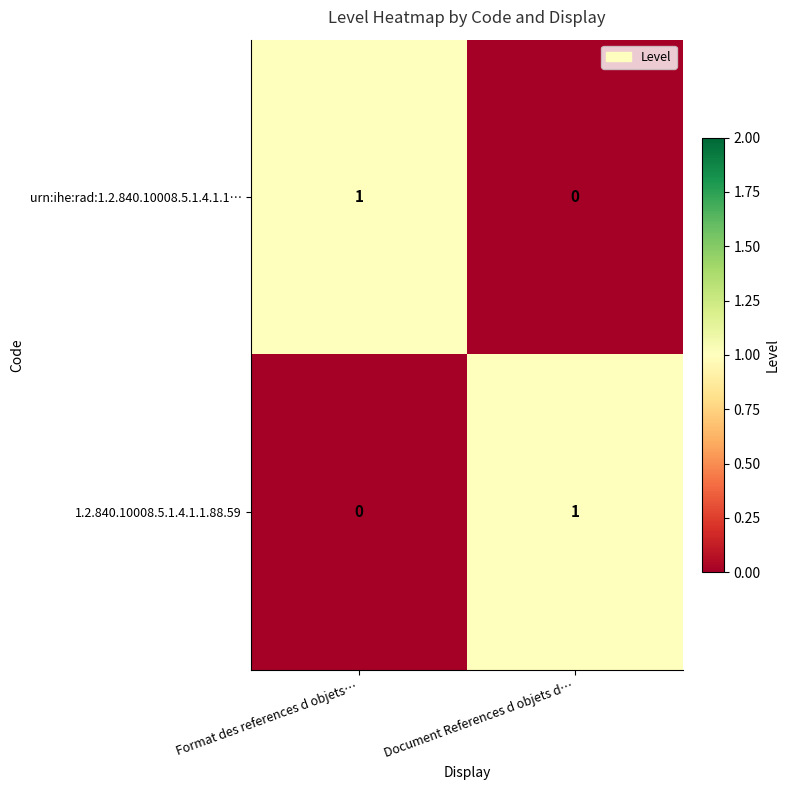

At Document References d objets d…, list the series in order from smallest to largest.

urn:ihe:rad:1.2.840.10008.5.1.4.1.1…, 1.2.840.10008.5.1.4.1.1.88.59